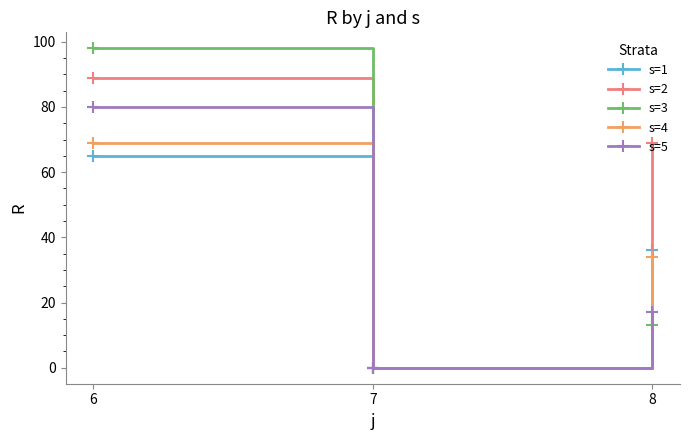

Read the s=5 value at 6, to the nearest 5.

80